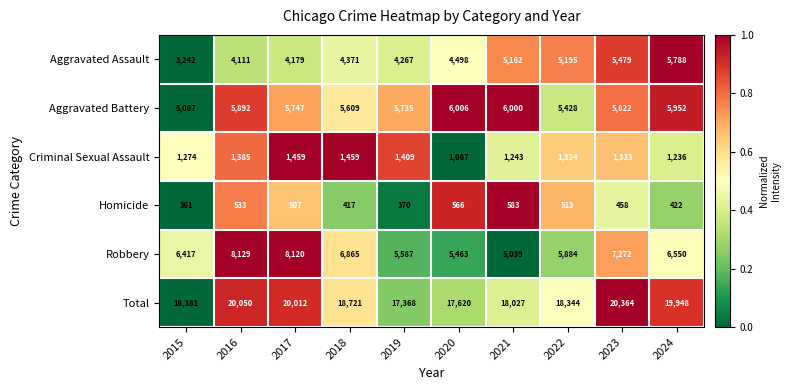

True or false: Robbery has a value of 10682 at 2016.

False